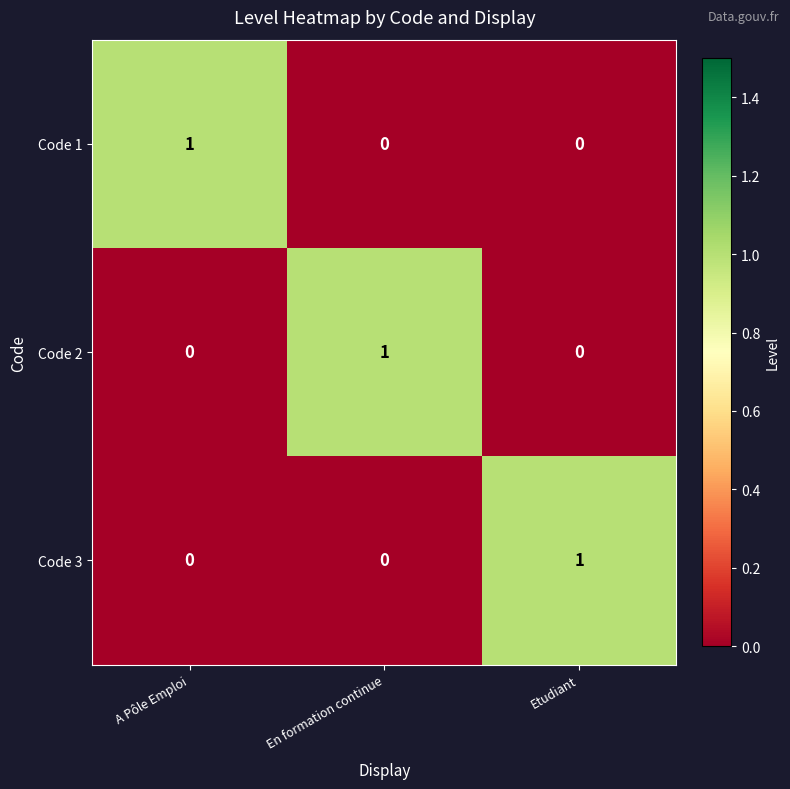

Is it true that Code 1 equals 1 at Etudiant?

False